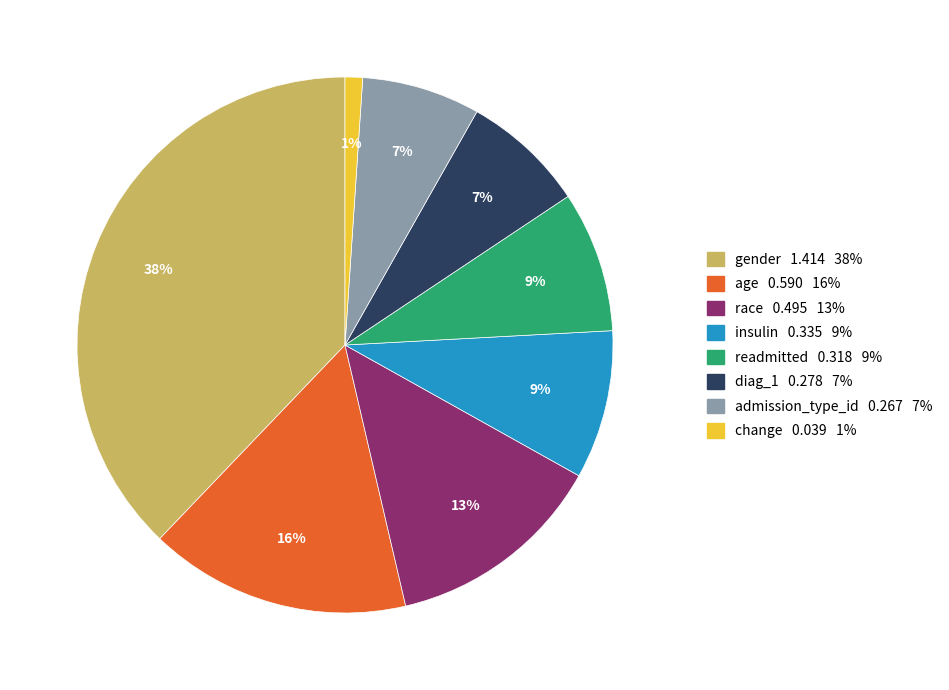

To the nearest percent, what is the difference between the age and readmitted slice percentages?

7%